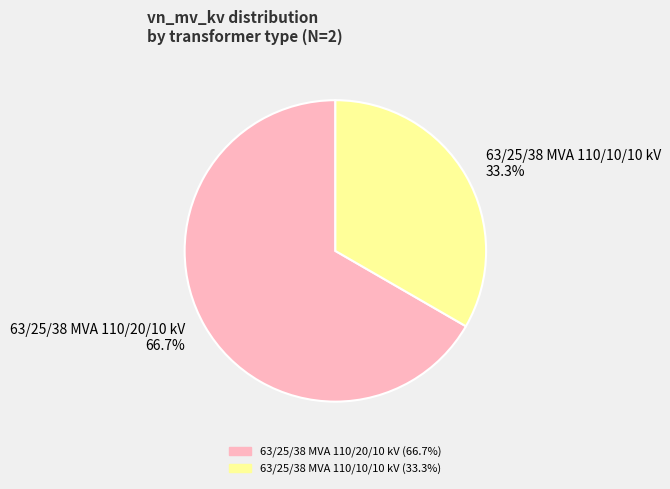

To the nearest percent, what is the average slice percentage?

50%